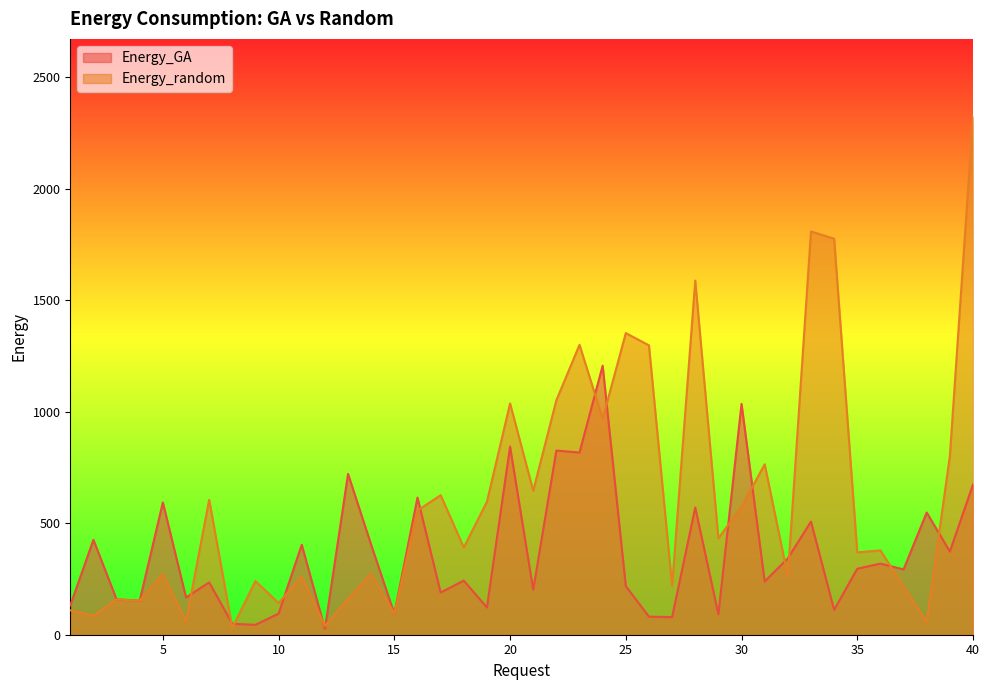

What is the spread (max minus min) of values at 1?

21.8